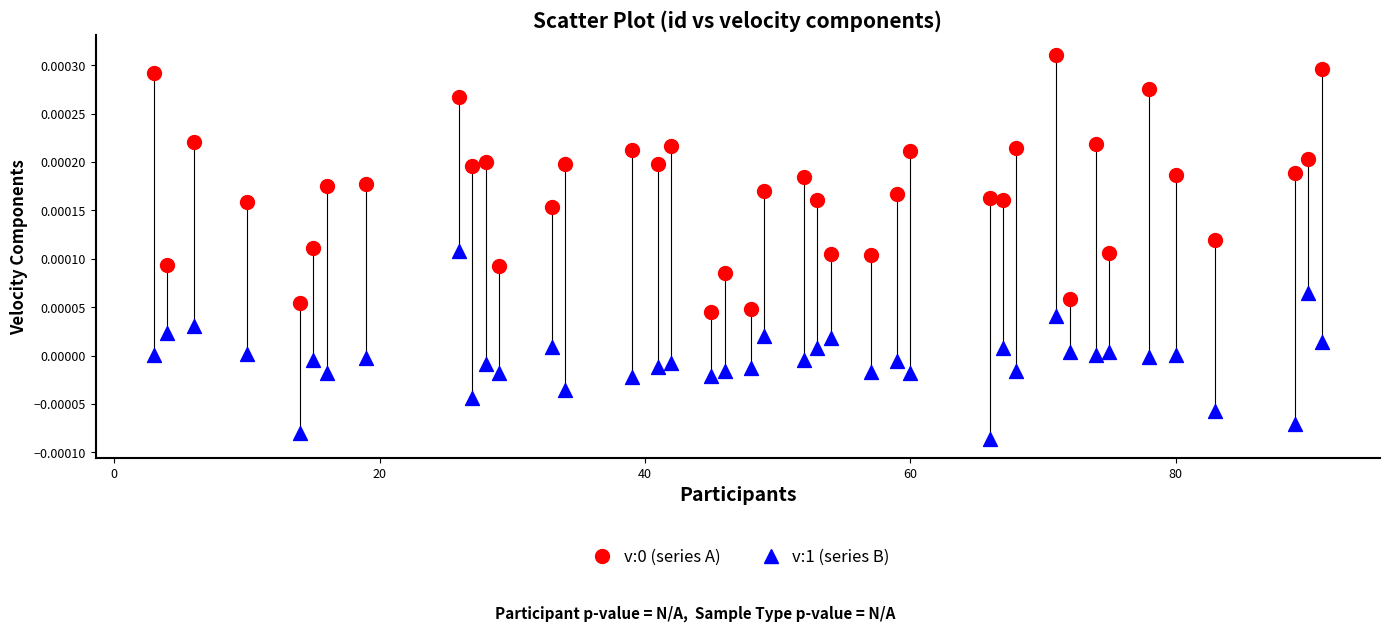

Across all data points, what is the range of X values (max minus min)?

88.0